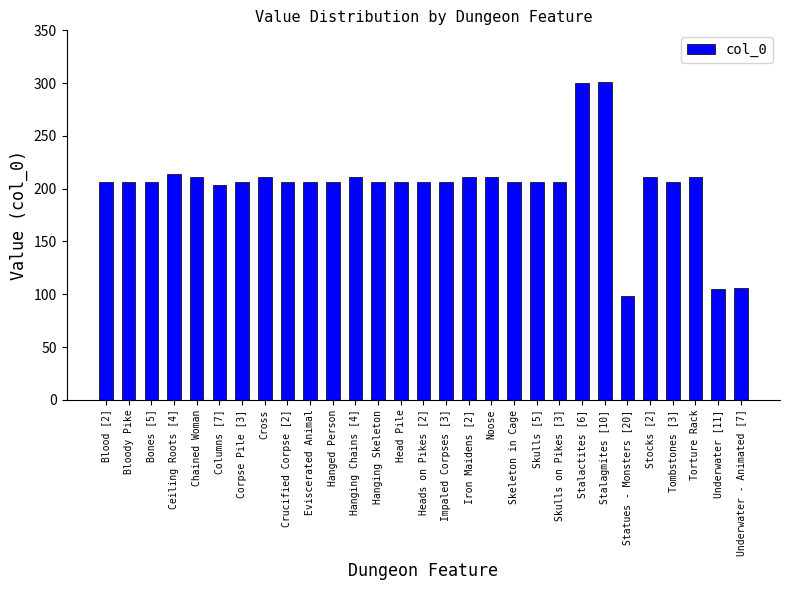

At which label is the value closest to 199?

Columns [7]